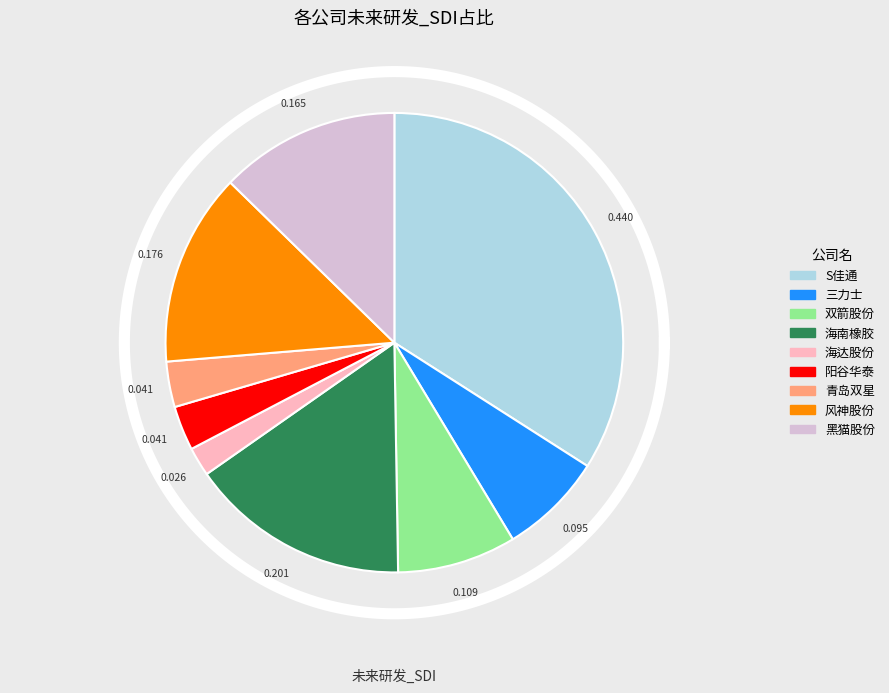

What percentage is the 阳谷华泰 slice, to the nearest percent?

3%